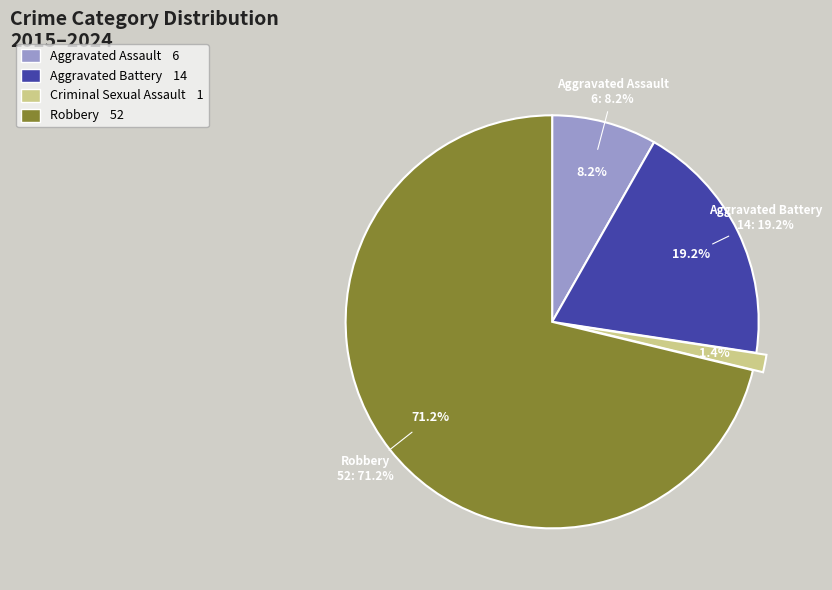

How many slices are in this pie chart?

4